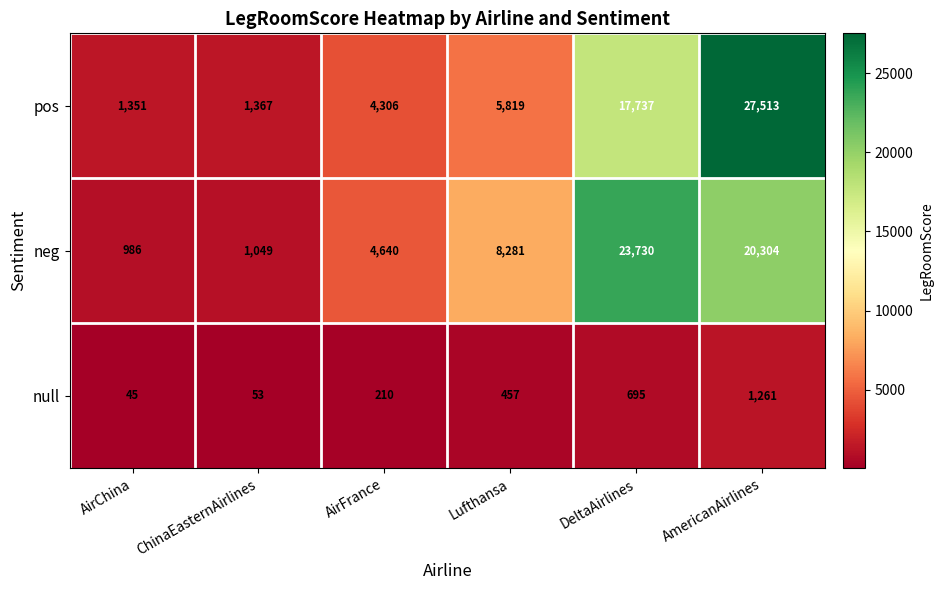

Read the neg value at Lufthansa, to the nearest 50.

8300